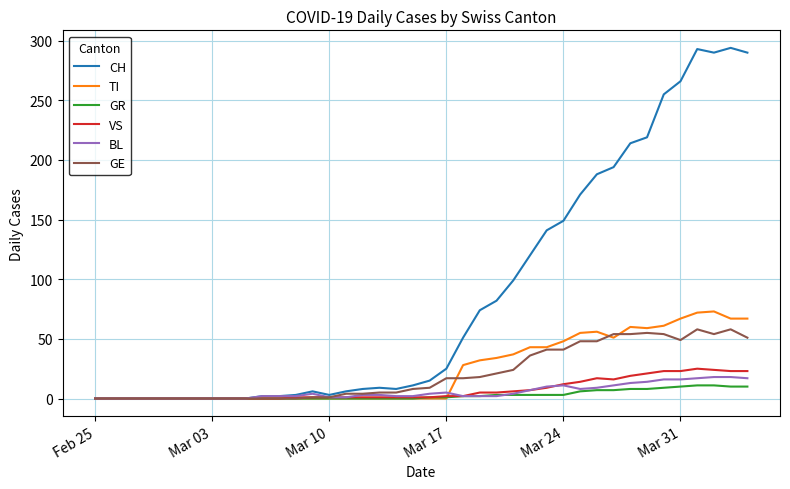

List the series in order of their peak value, lowest first.

GR, BL, VS, GE, TI, CH